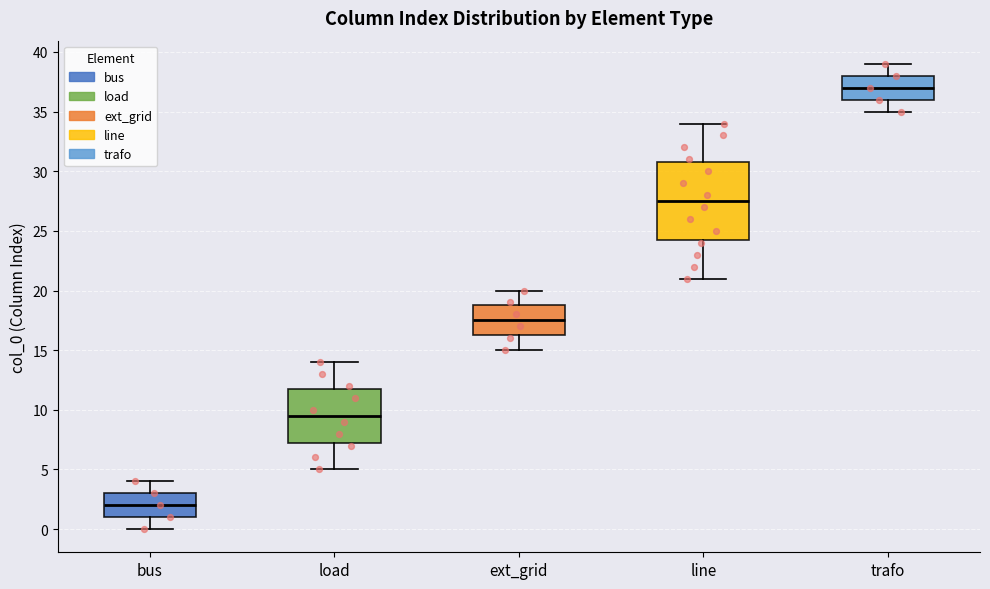

Reading left to right, transcribe this box plot: for each box, give where its median line is, the range the box spans, and where its two whiskers end, as read against the y-axis. The values are not printed on the chart, so give them approximately, as read against the axis.

bus: median 2.0, box 1.0 to 3.0, whiskers 0.0 to 4.0
load: median 9.5, box 7.5 to 12.0, whiskers 5.0 to 14.0
ext_grid: median 17.5, box 16.5 to 19.0, whiskers 15.0 to 20.0
line: median 27.5, box 24.5 to 31.0, whiskers 21.0 to 34.0
trafo: median 37.0, box 36.0 to 38.0, whiskers 35.0 to 39.0